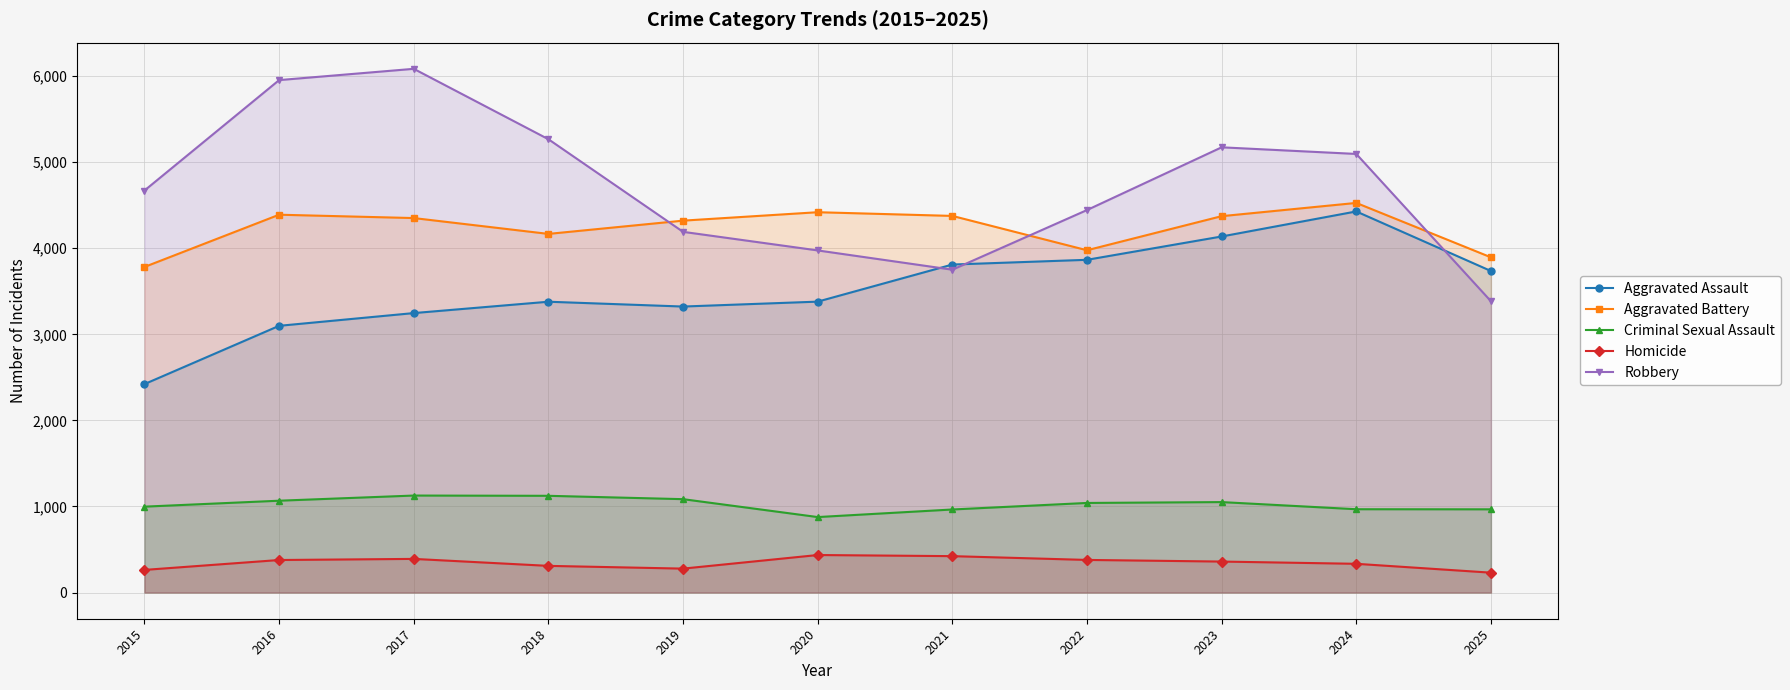

At which label does Aggravated Battery reach its minimum?

2015